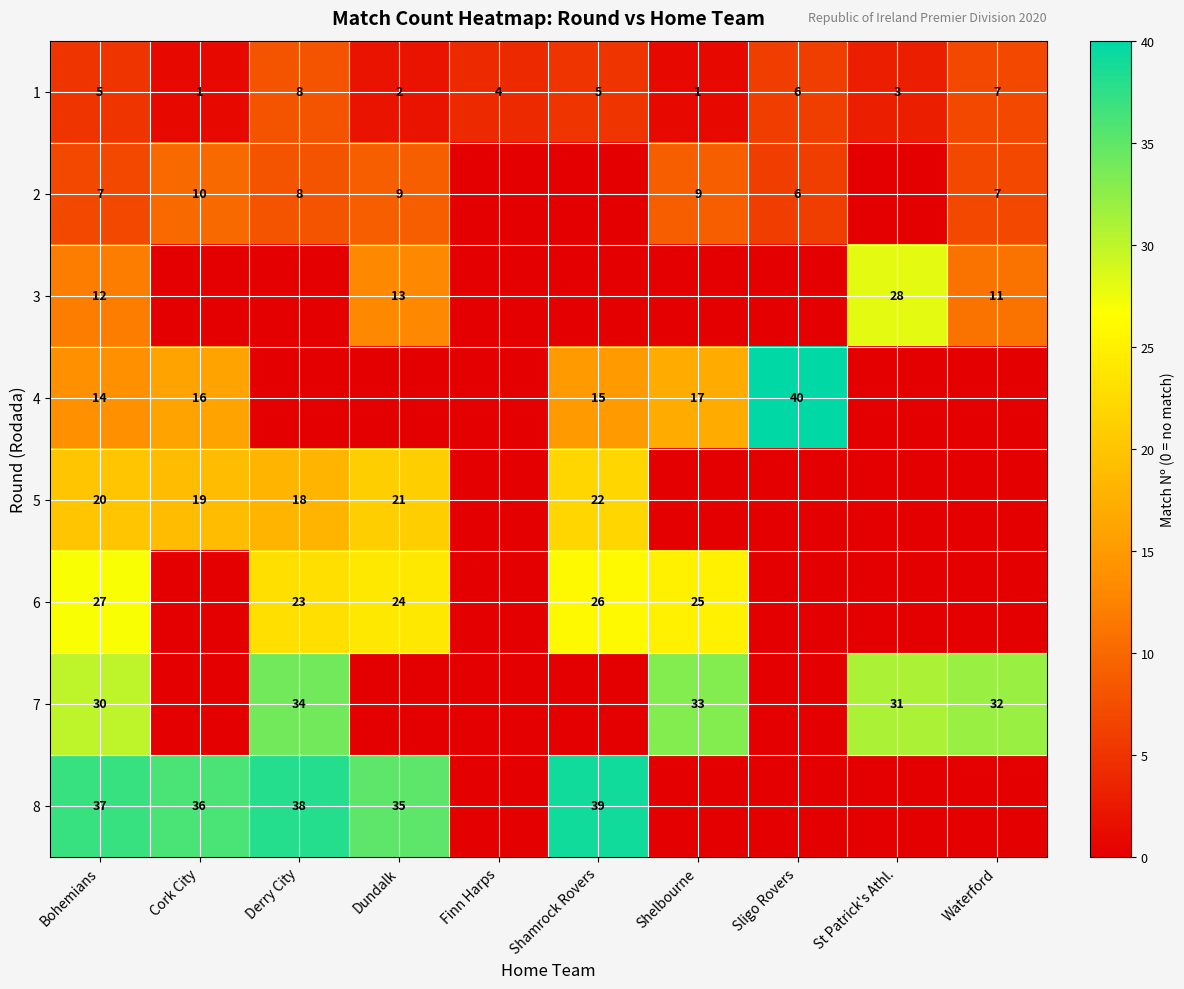

What is the average value of the 1 series?

4